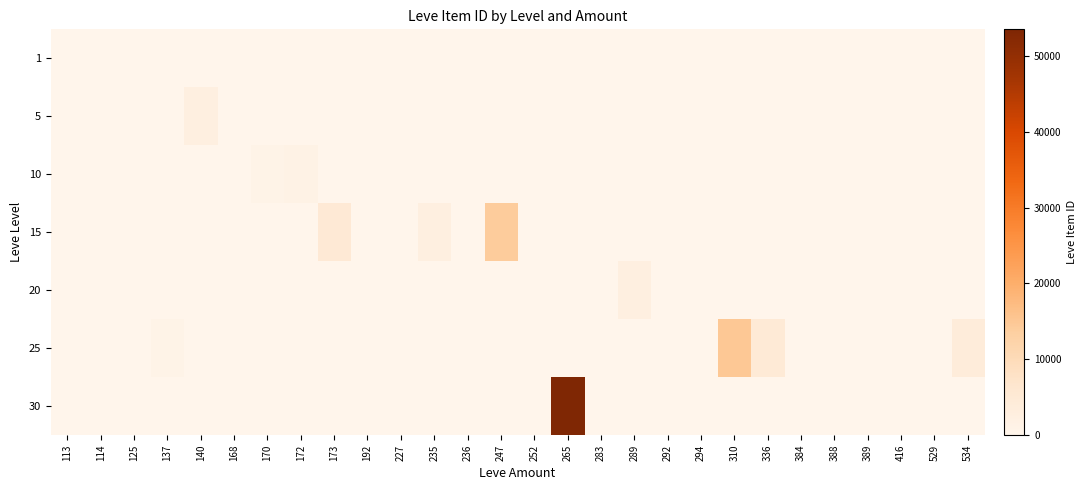

Which has a higher value, 247 or 252?

247